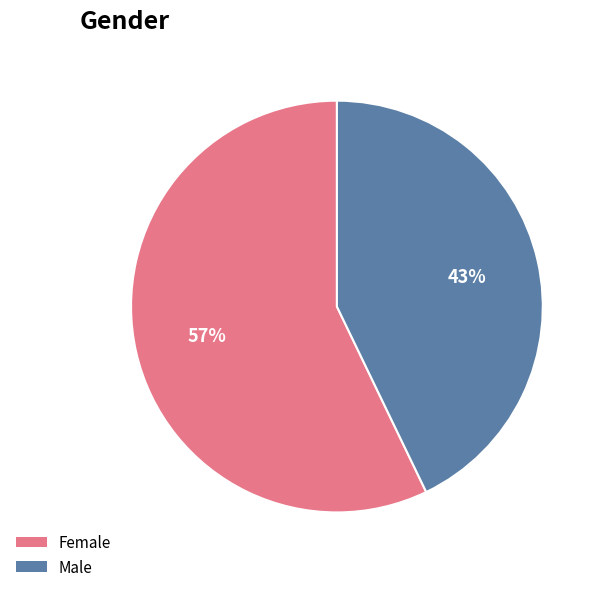

How many segments does this pie chart have?

2